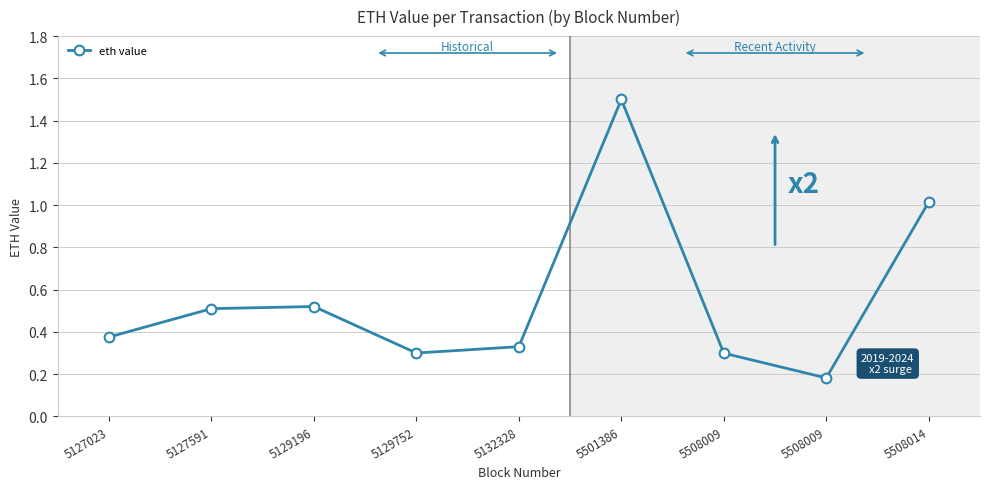

Reading left to right, list all the values displayed in this chart.

5127023=0.4	5127591=0.5	5129196=0.5	5129752=0.3	5132328=0.3	5501386=1.5	5508009=0.3	5508009=0.2	5508014=1.0